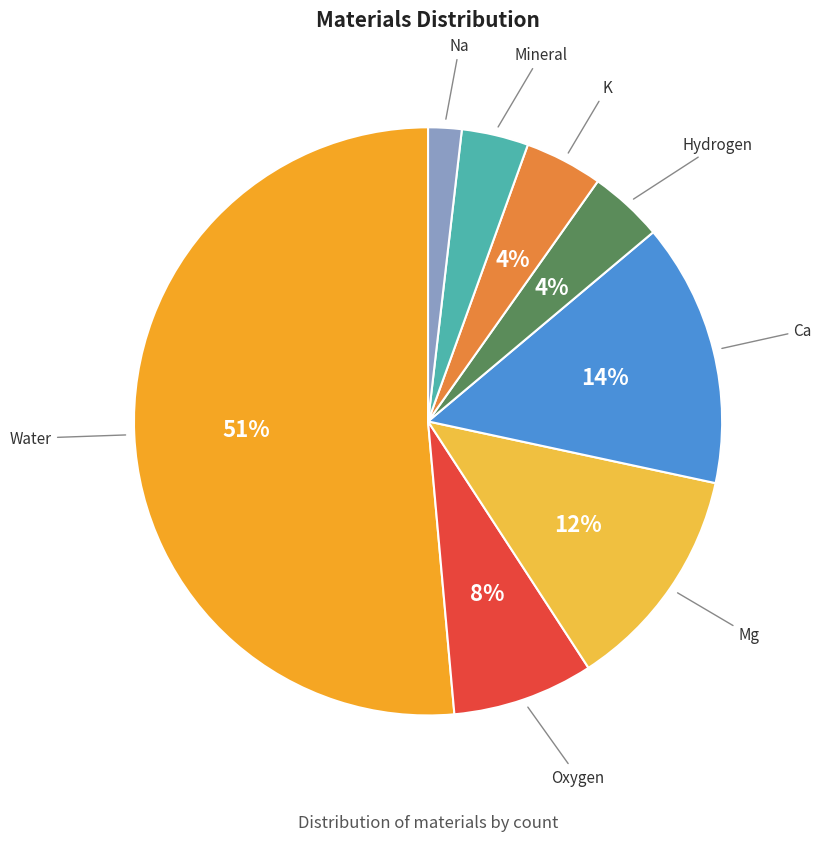

Between Mg and Na, which is larger?

Mg